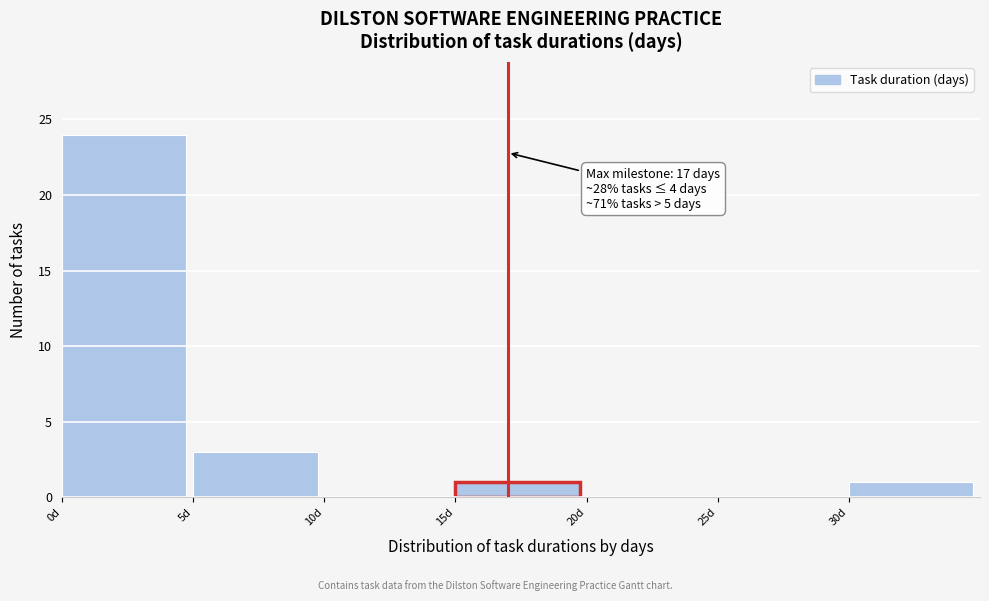

Which range on the x-axis has the tallest bar?

0 to 5